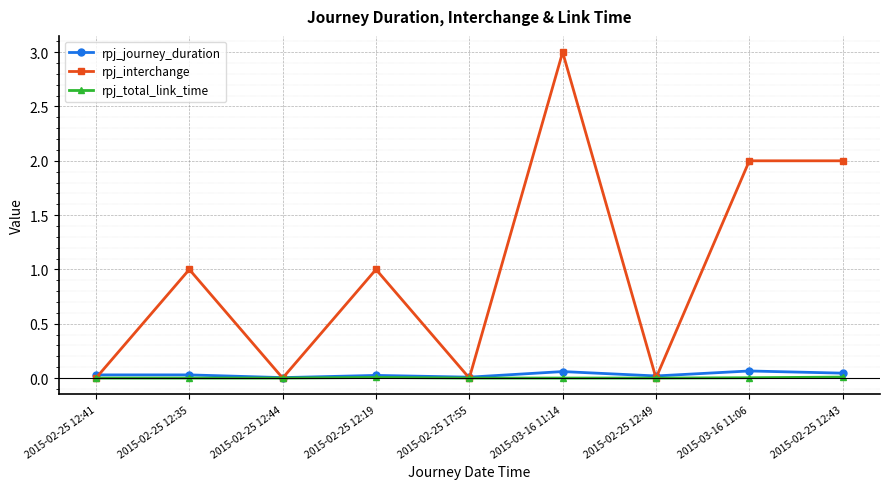

Count the number of categories in the chart.

9